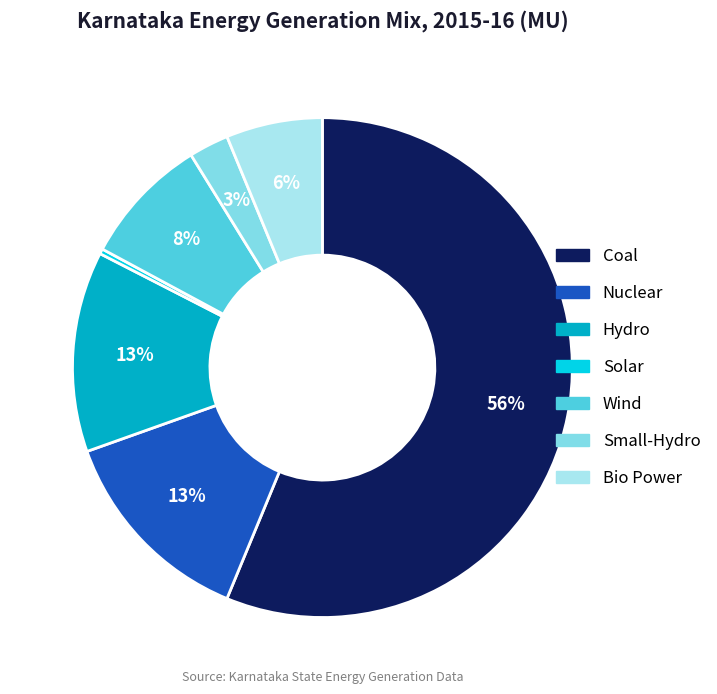

True or false: Bio Power accounts for 21% of the total.

False